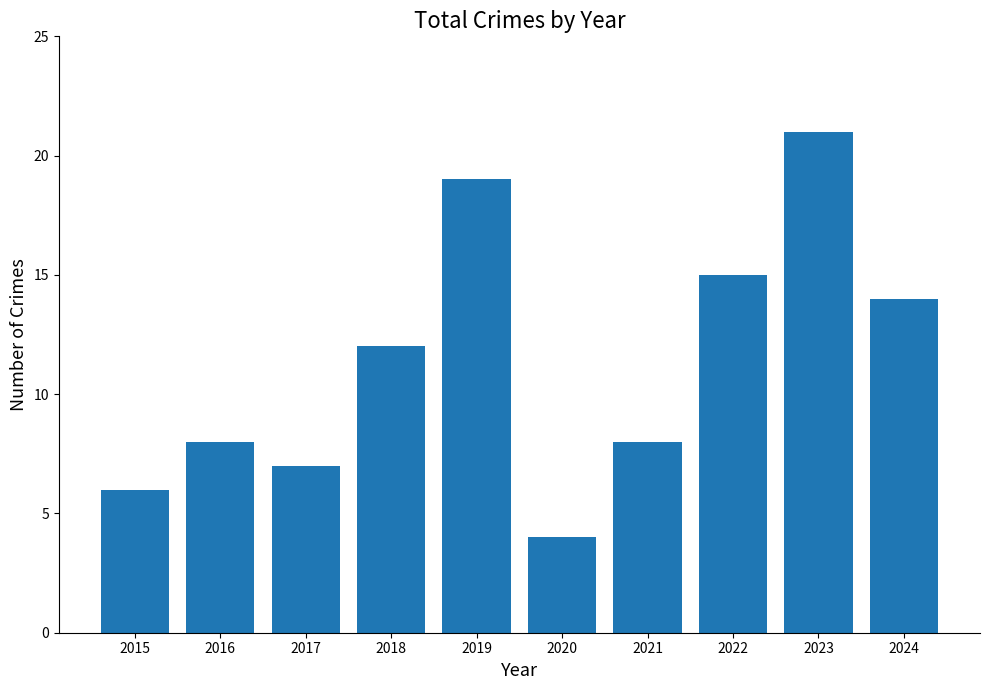

What is the difference between the maximum and minimum values?

17